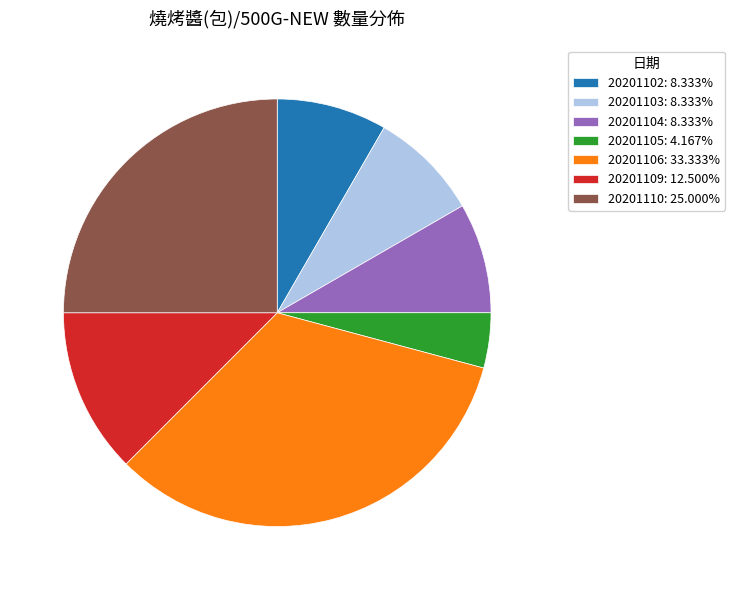

True or false: 20201110 accounts for 25% of the total.

True